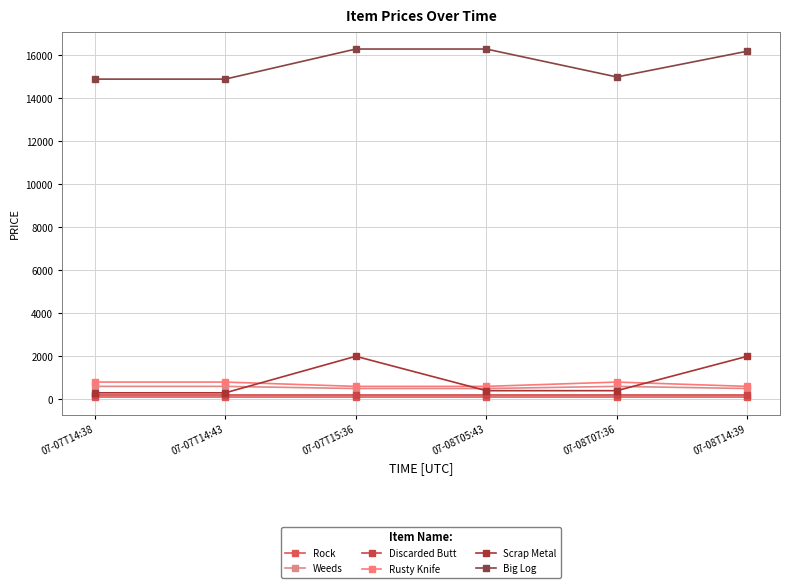

How many interior local peaks does the Scrap Metal series have?

1